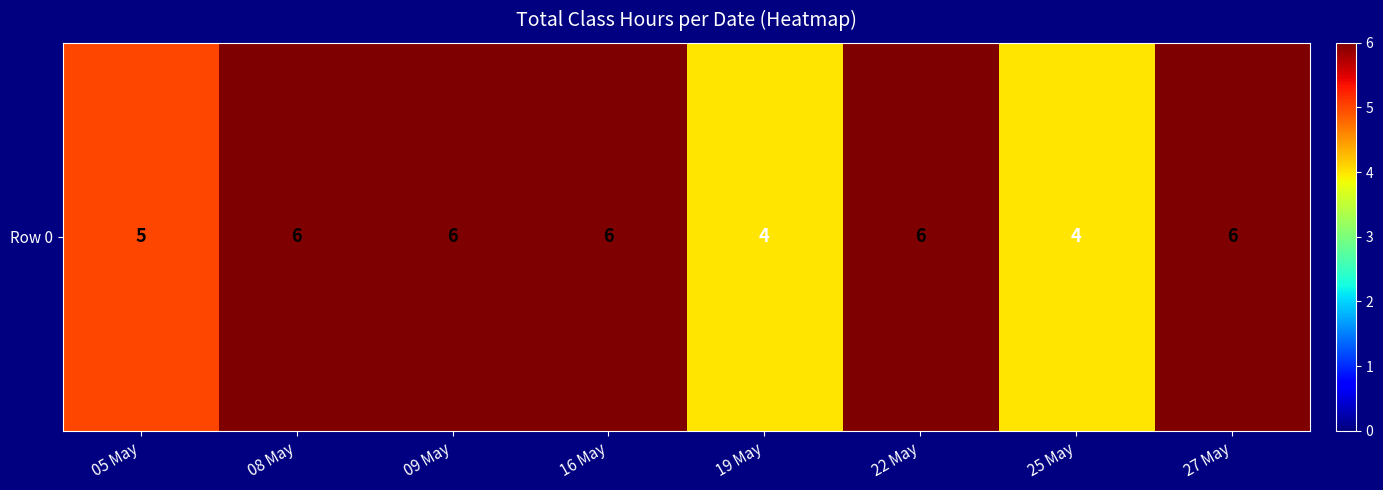

How many values are below 6?

3